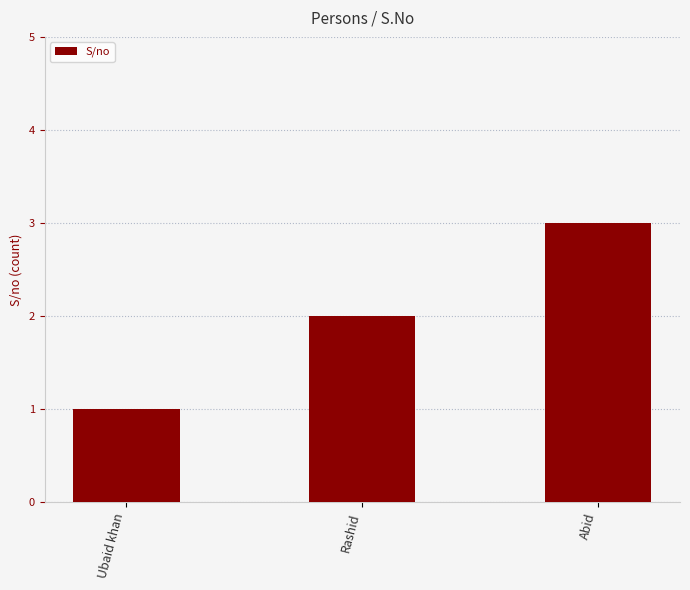

What is the approximate value at Abid?

3